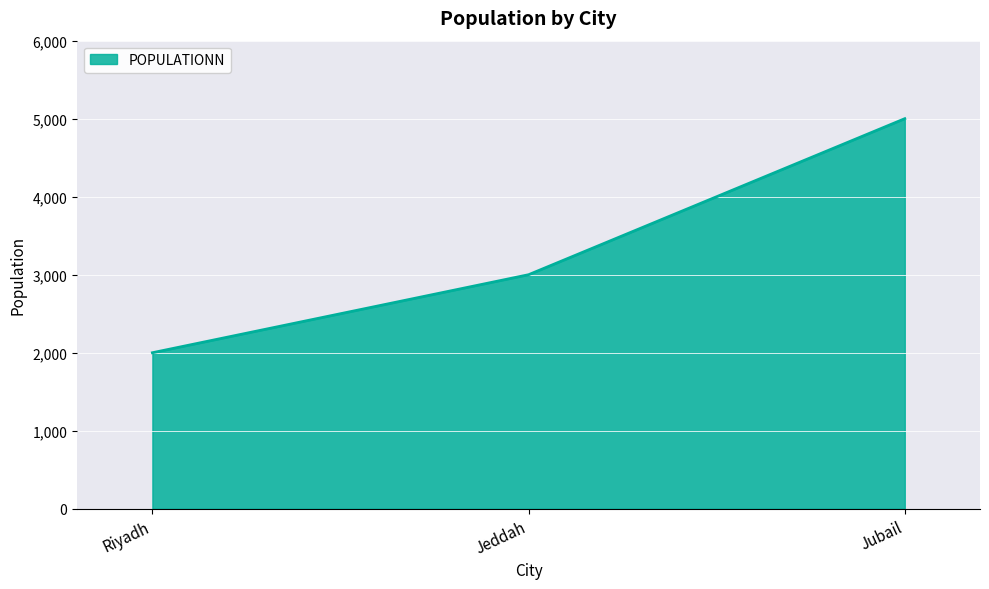

The value at Jeddah is 853. True or false?

False